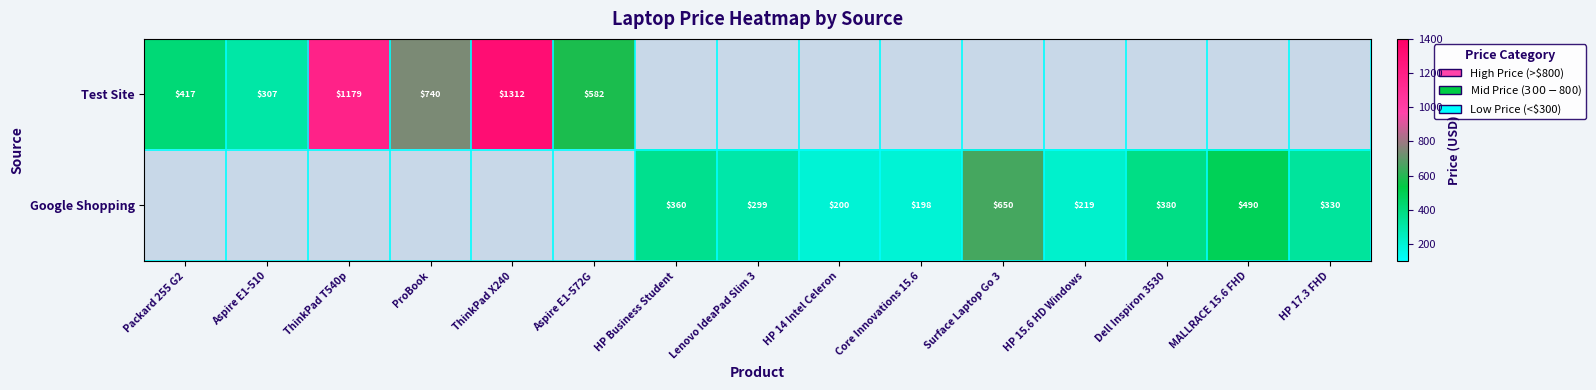

What is the difference between the highest and lowest values at ThinkPad X240?

1312.0